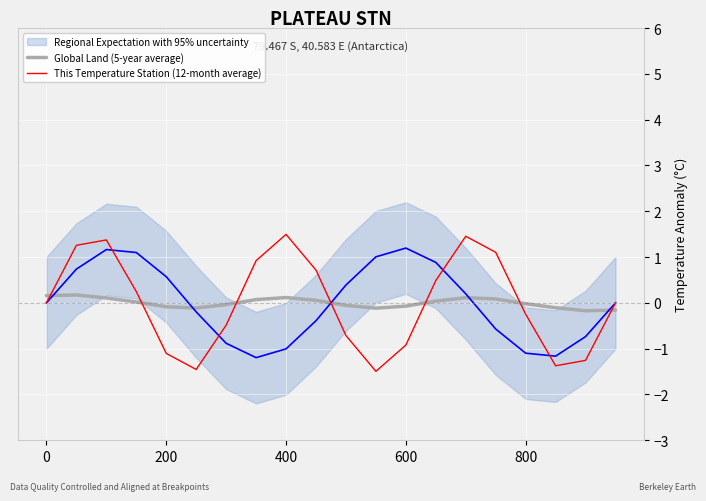

What is the difference between the highest and lowest values at 10?

0.7